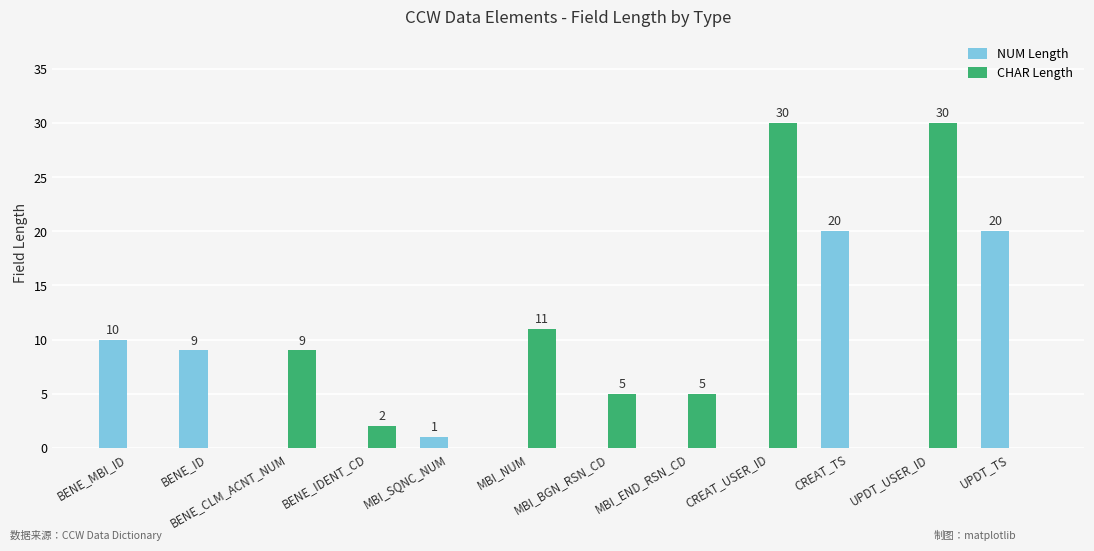

Is the value of CHAR Length at BENE_IDENT_CD greater than the value of NUM Length at MBI_SQNC_NUM?

Yes